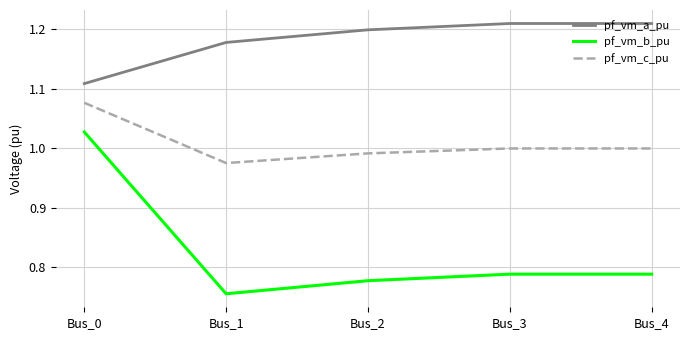

True or false: pf_vm_b_pu has more than 1 points higher than both neighbors.

False